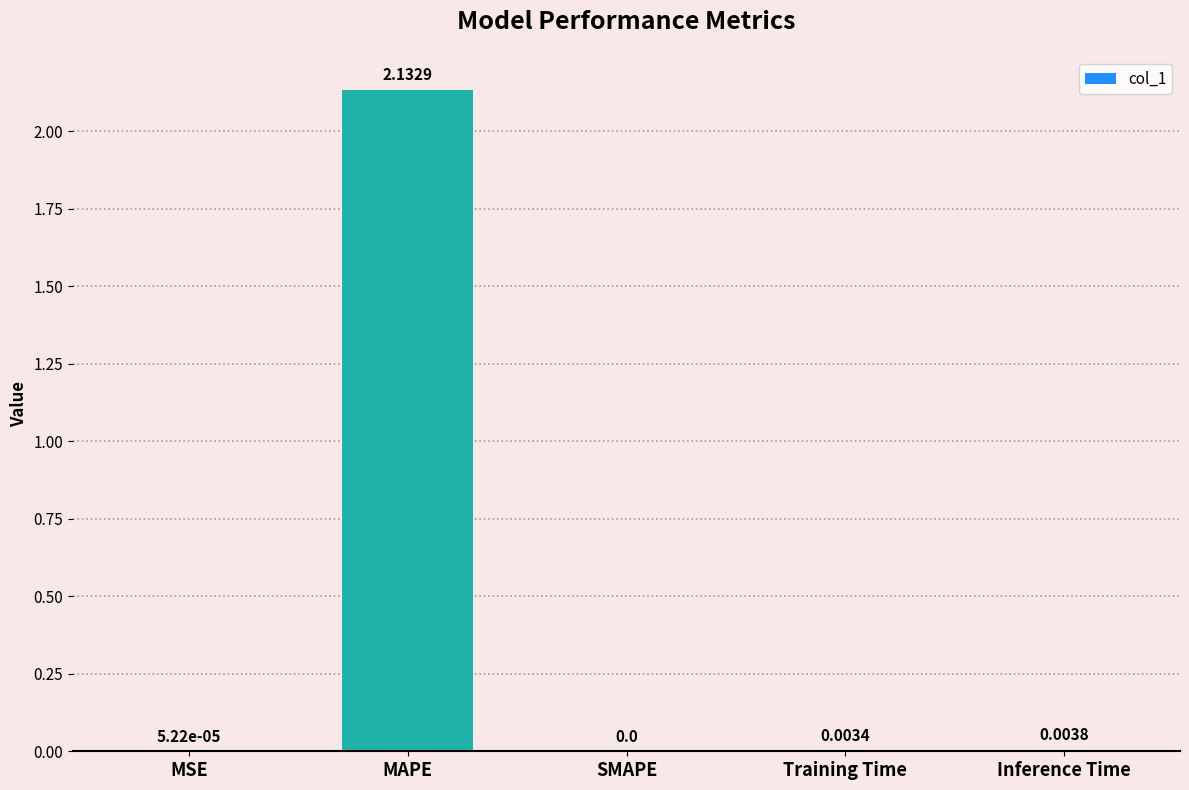

At which category does the chart reach its peak across all series?

MAPE